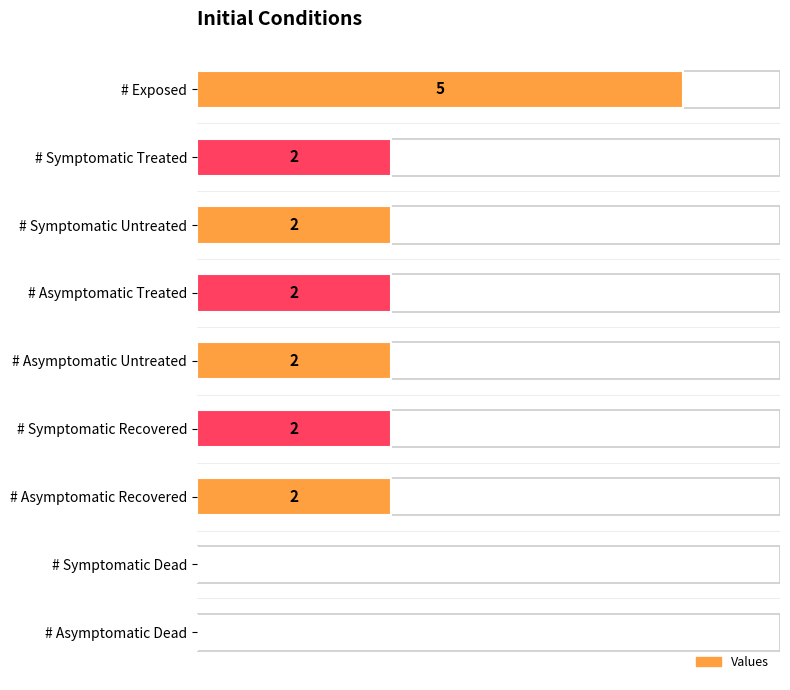

How many values are above zero?

7